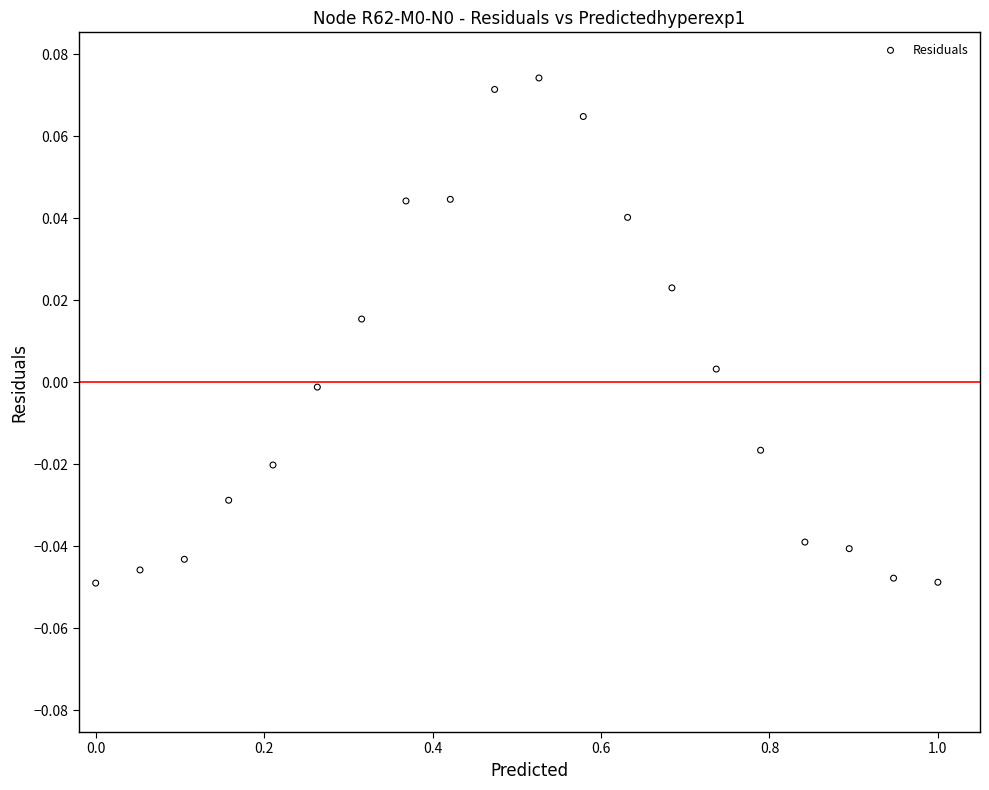

What is the range of X values (max minus min)?

1.0